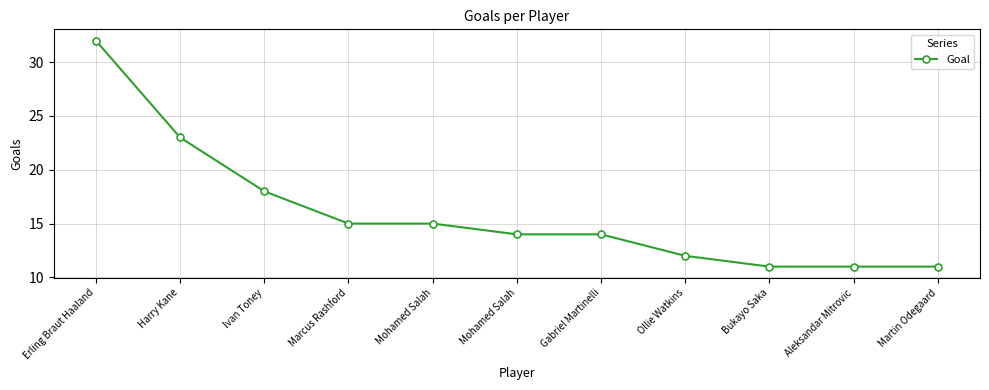

How many data points does each series have?

11